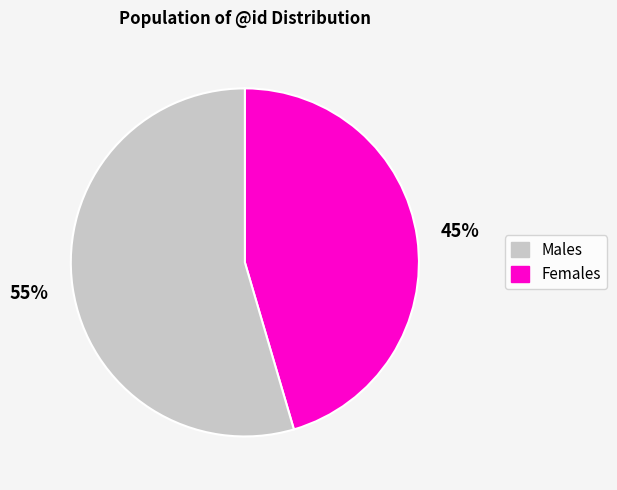

To the nearest percent, what is the average slice percentage?

50%